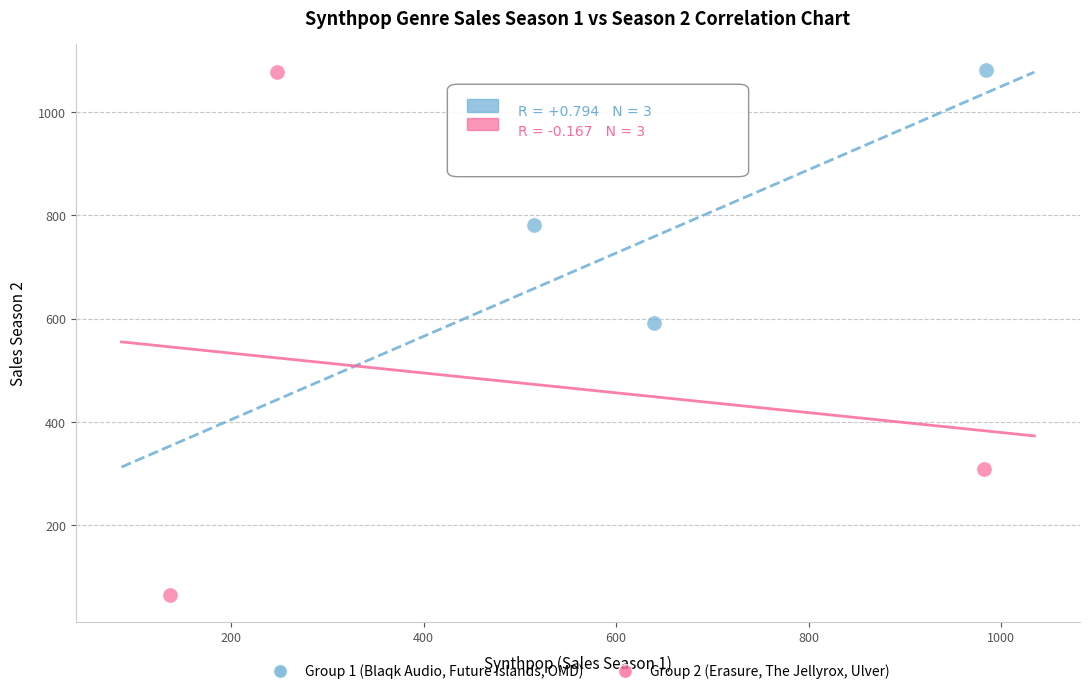

Which series reaches the minimum Y coordinate?

Group 2 (Erasure, The Jellyrox, Ulver)